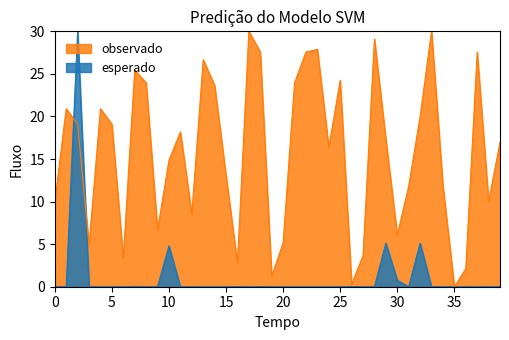

List the series in order of their overall mean, lowest first.

esperado, observado